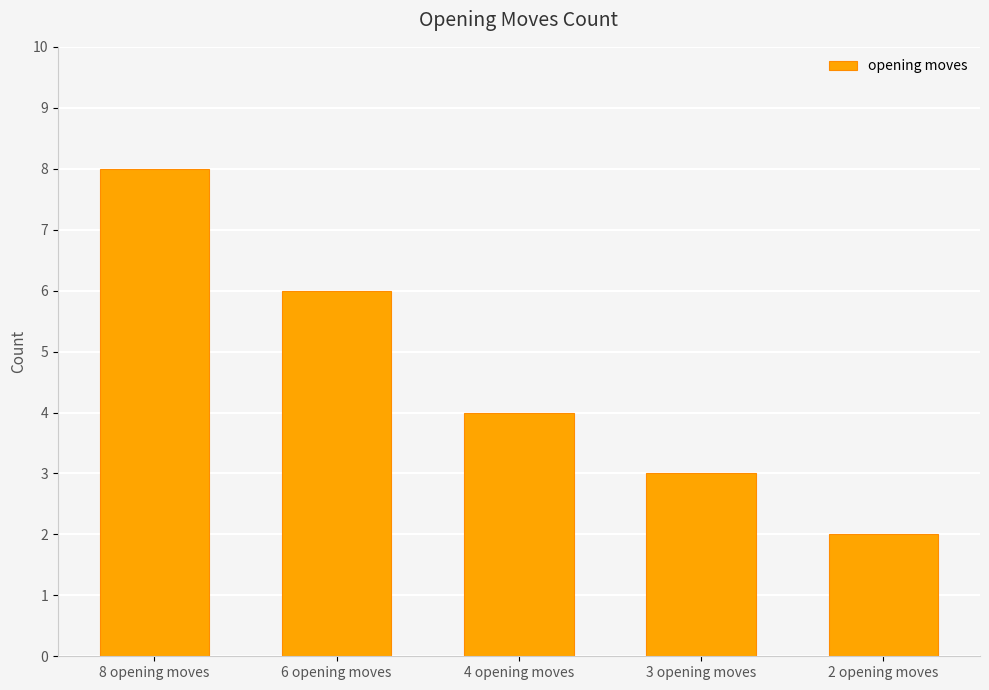

At which label does the data first exceed 4?

8 opening moves